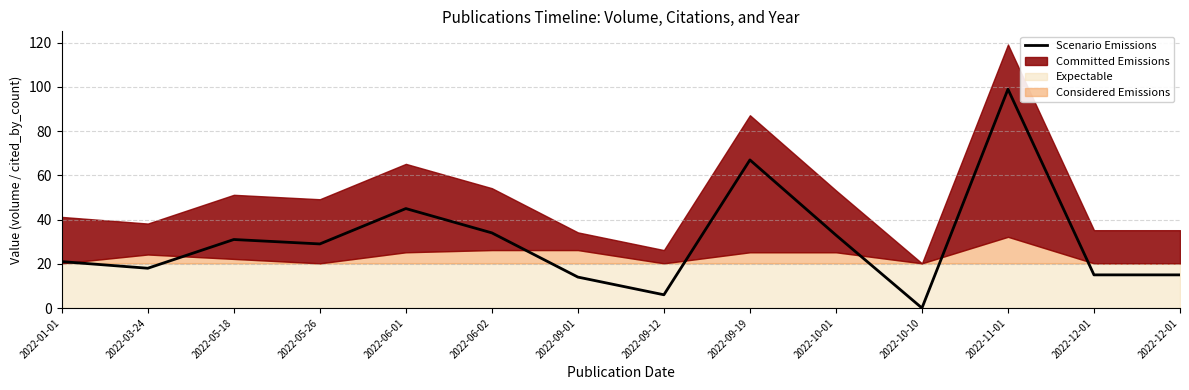

How many positive values are there?

13